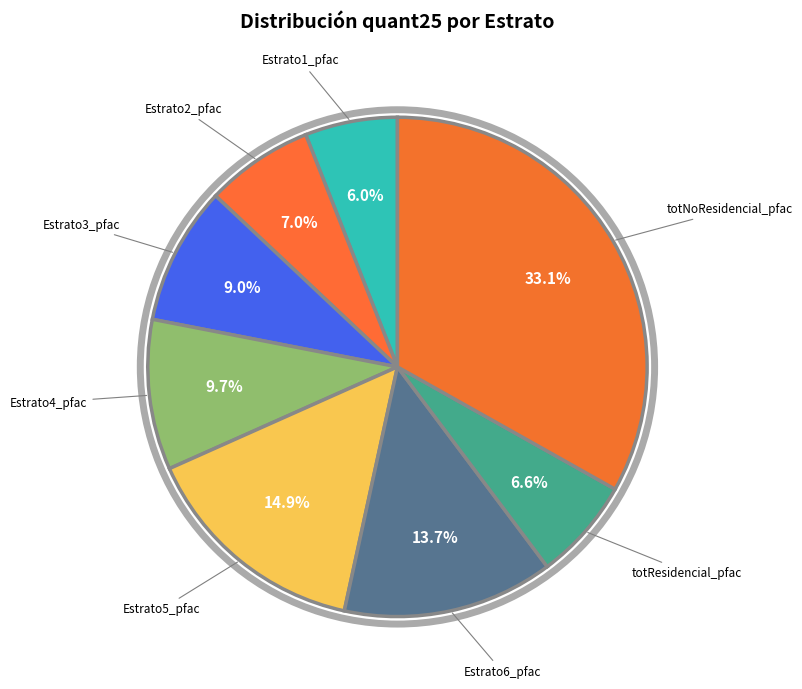

Is there a majority slice in this chart?

No